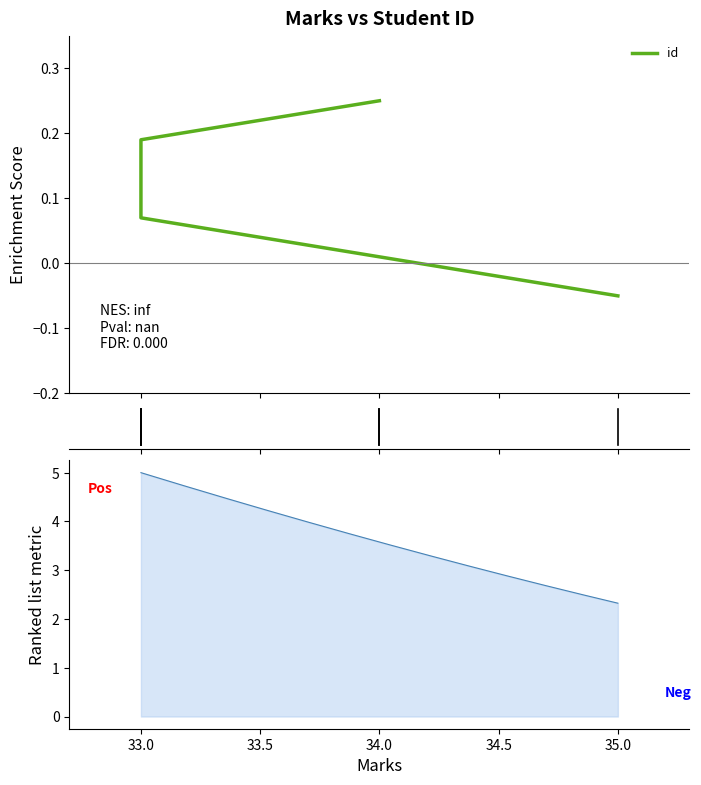

List the labels in order of value, largest first.

34.0, 33.0, 33.0, 33.0, 34.0, 35.0